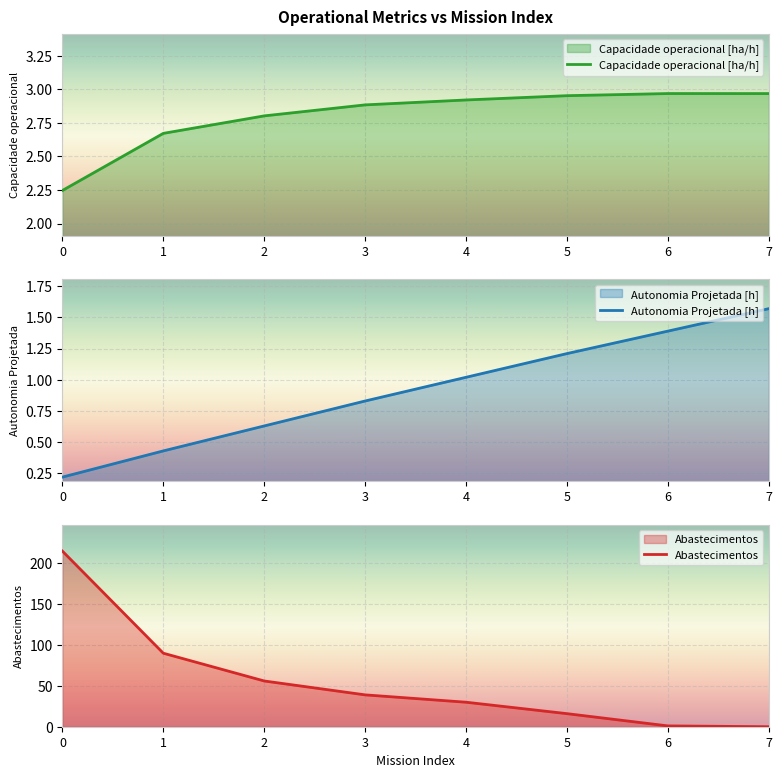

Between 0 and 3, which is larger?

3